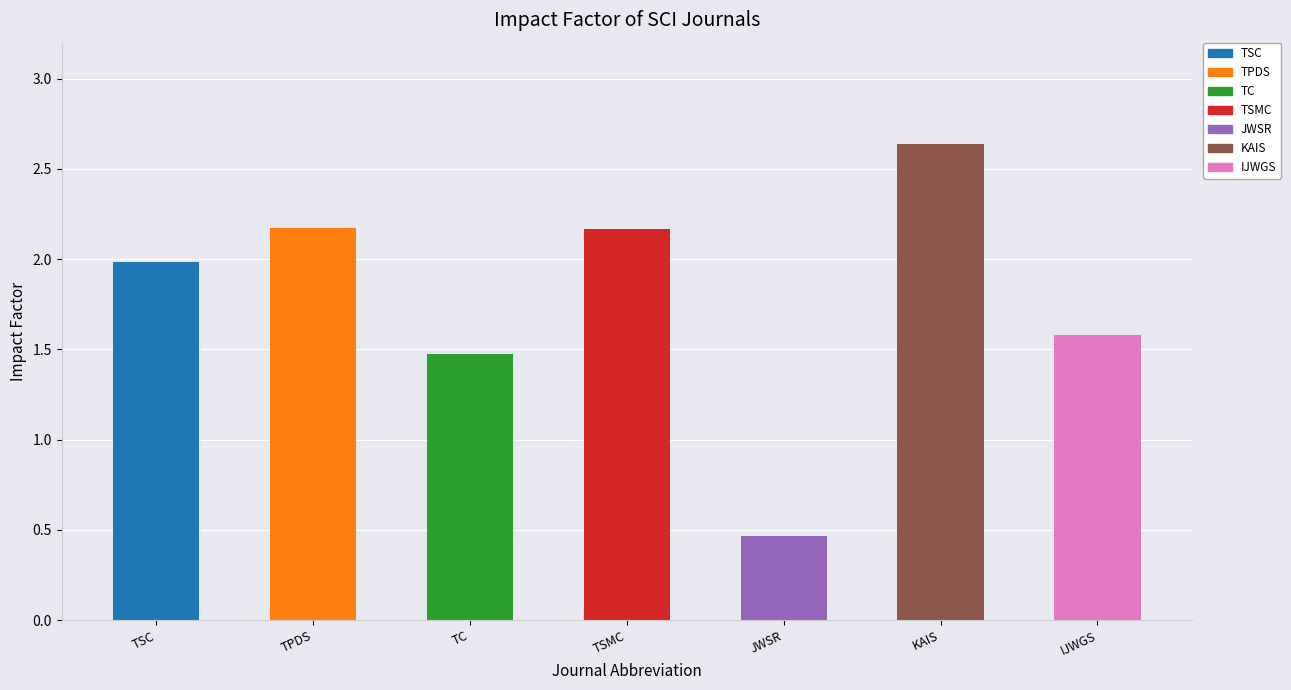

Which has a higher value, IJWGS or TC?

IJWGS